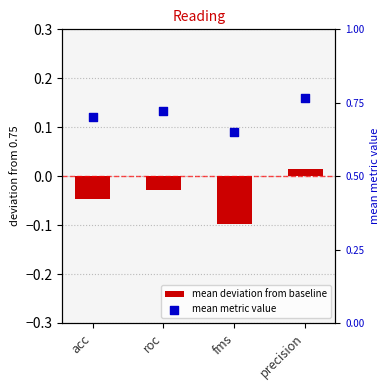

Which series contains the lowest Y value?

mean deviation from baseline